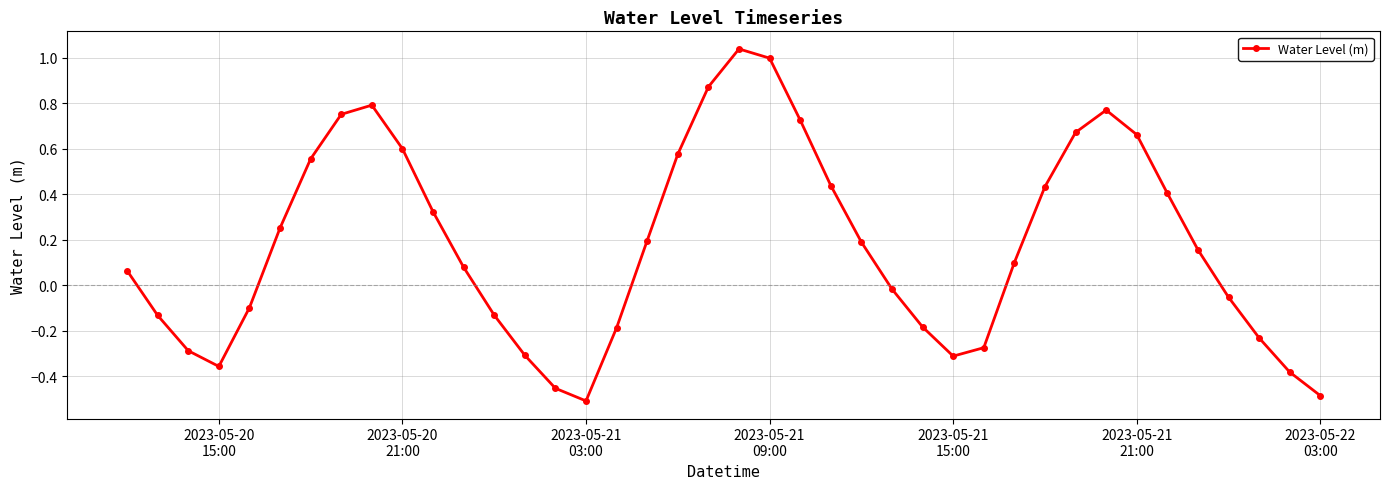

How many points are higher than both their immediate neighbors (excluding endpoints)?

3